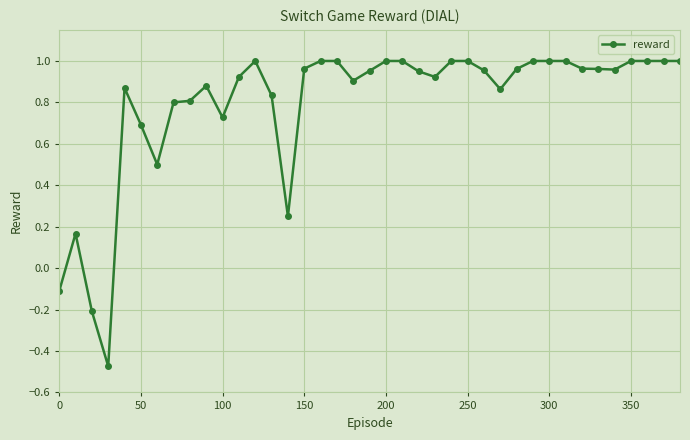

How many positive values are there?

36